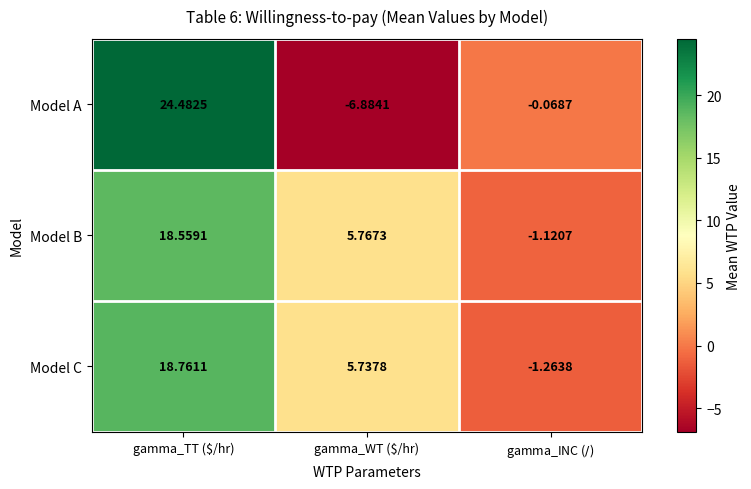

Rank the series by their maximum value, from highest to lowest.

Model A, Model C, Model B